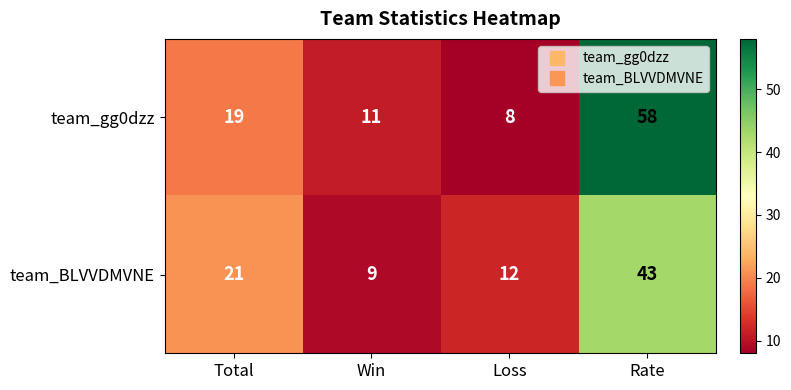

What is the sum of all team_gg0dzz values?

96